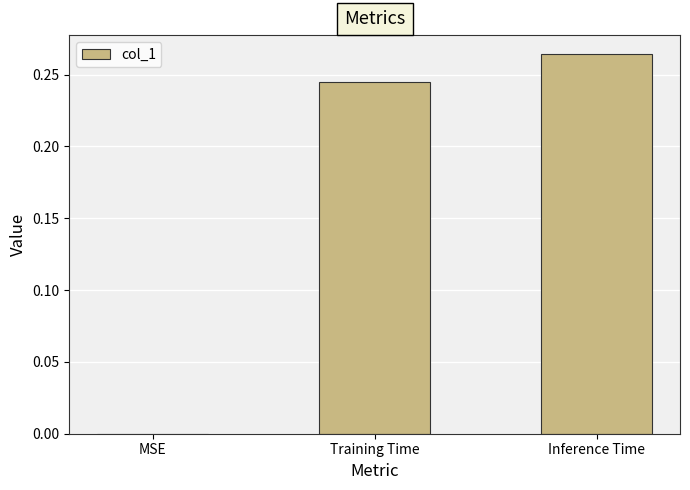

Count the number of values greater than 0.

2